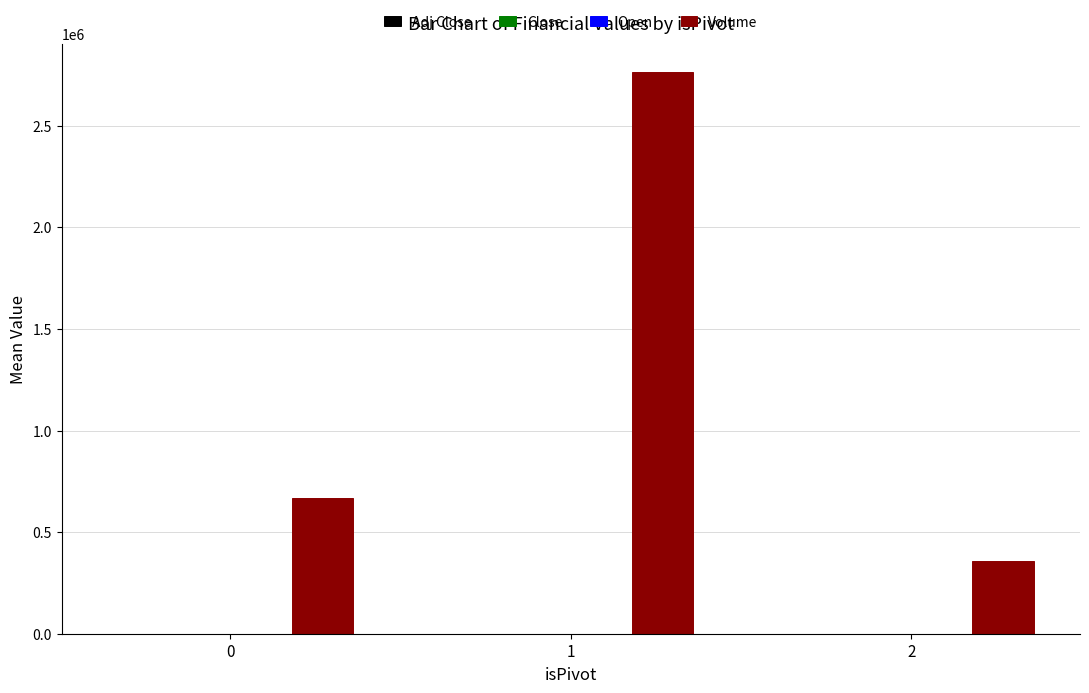

Between 1 and 2, which series saw the biggest shift?

Volume